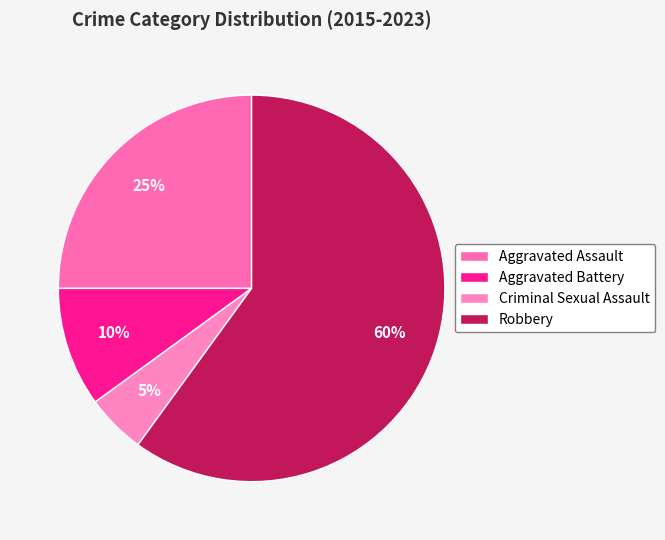

How many segments does this pie chart have?

4